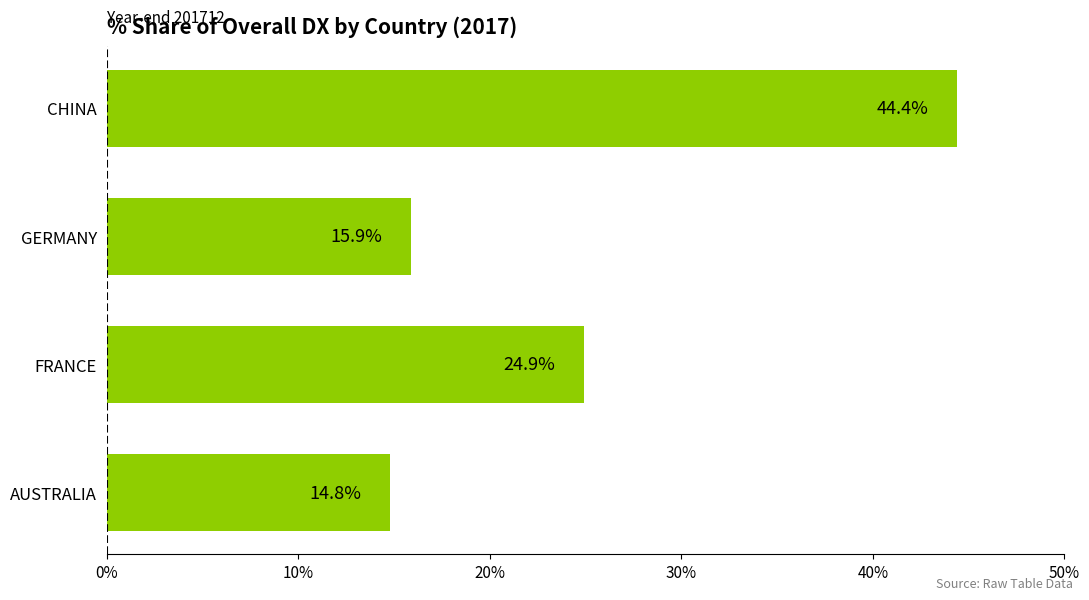

How many bars are there in total?

4